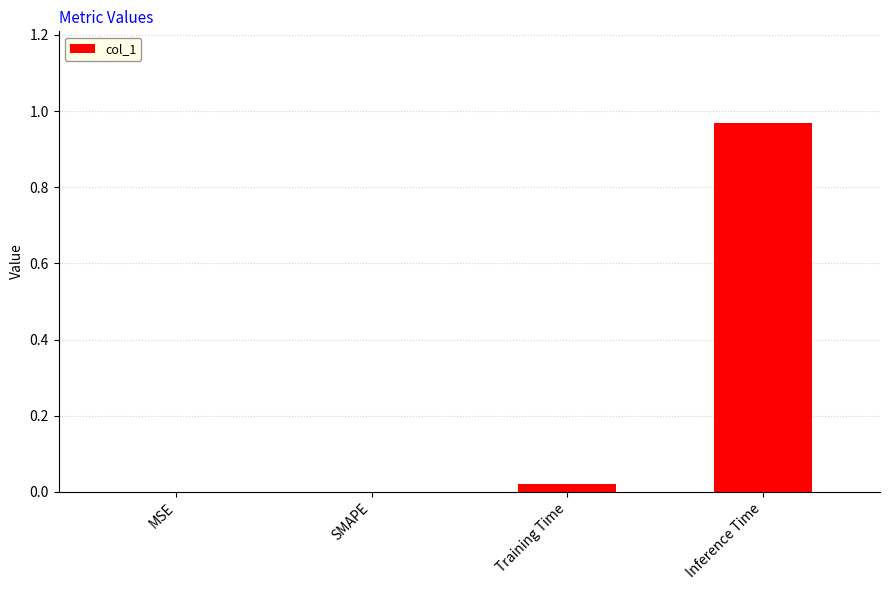

The value at SMAPE is 0.0. True or false?

True